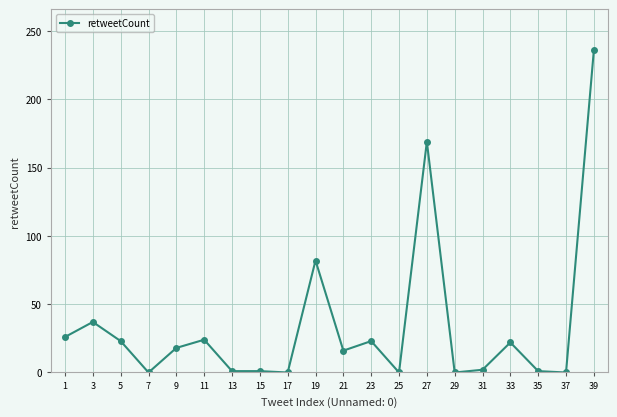

What is the maximum value shown in the chart?

236